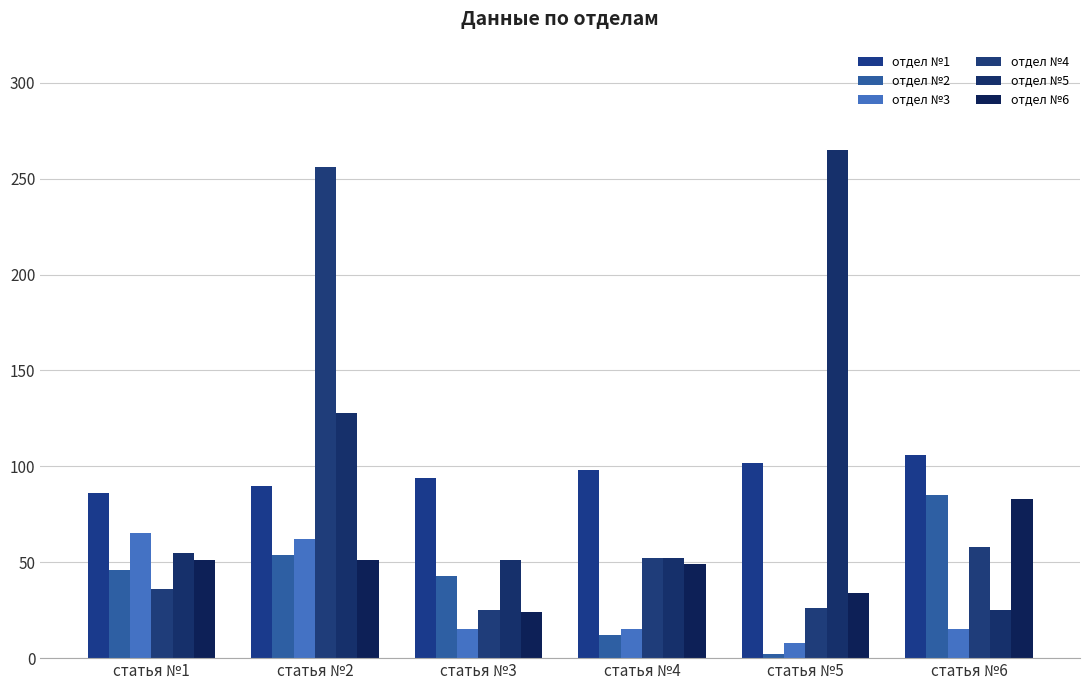

Between статья №1 and статья №3, which series saw the biggest shift?

отдел №3